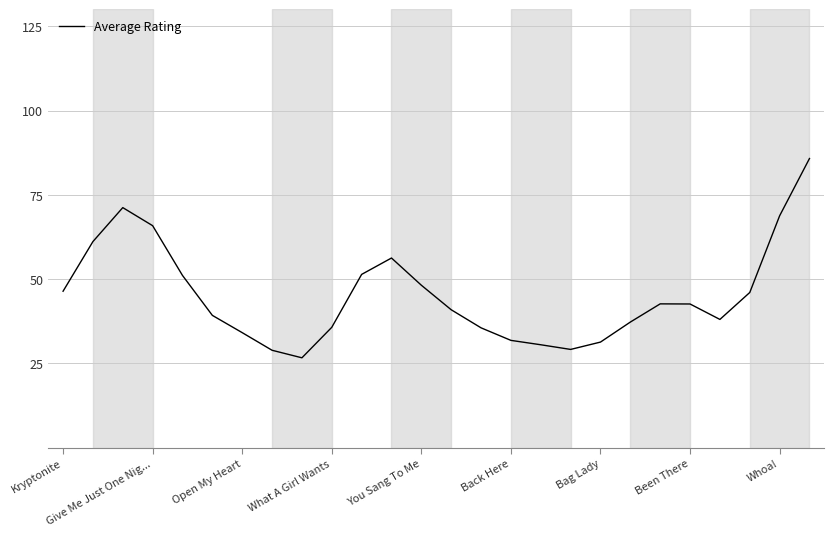

What is the difference between the maximum and minimum values?

59.1